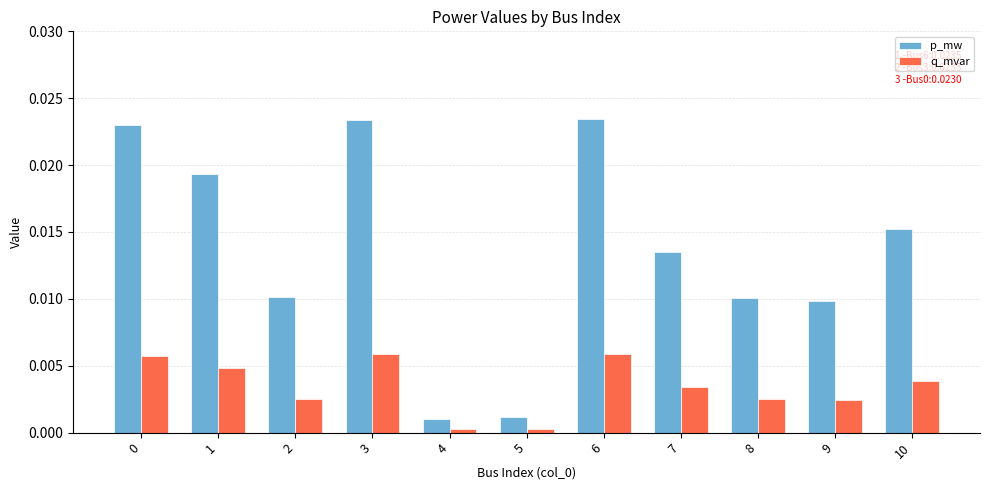

Between 6 and 9, which series saw the biggest shift?

p_mw